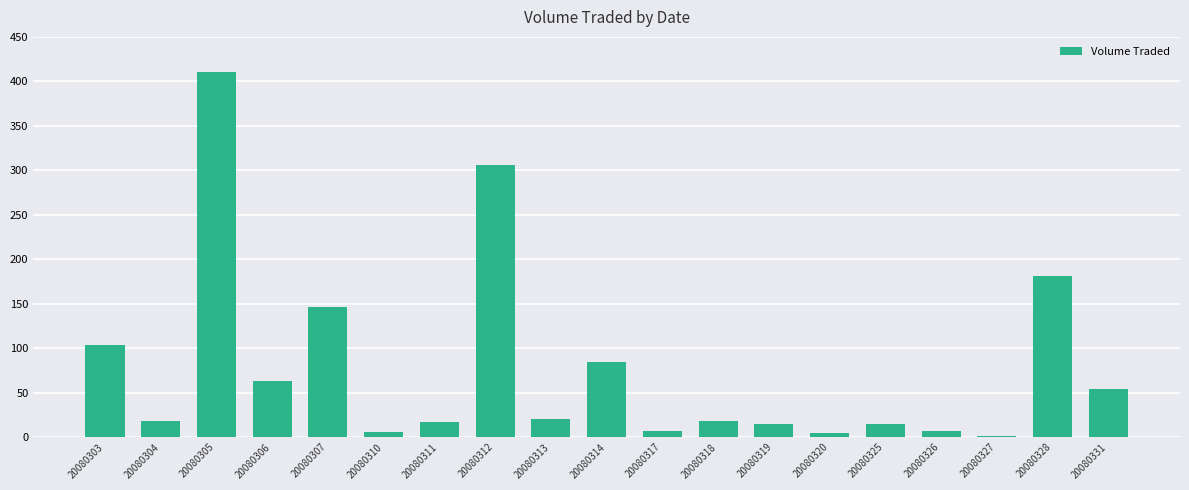

What is the difference between the values at 20080306 and 20080328?

117.8